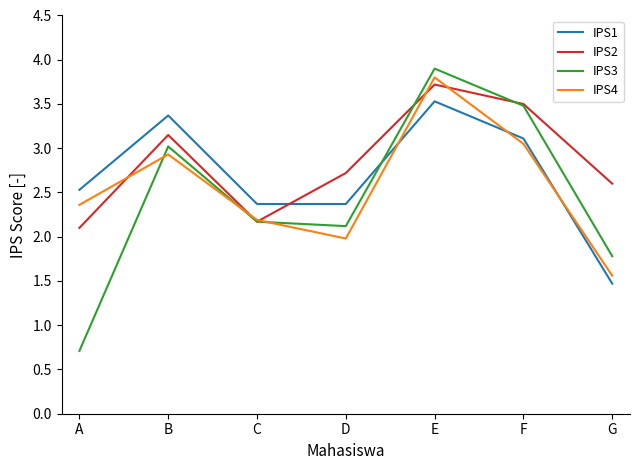

Rank the series by their average value, from lowest to highest.

IPS3, IPS4, IPS1, IPS2